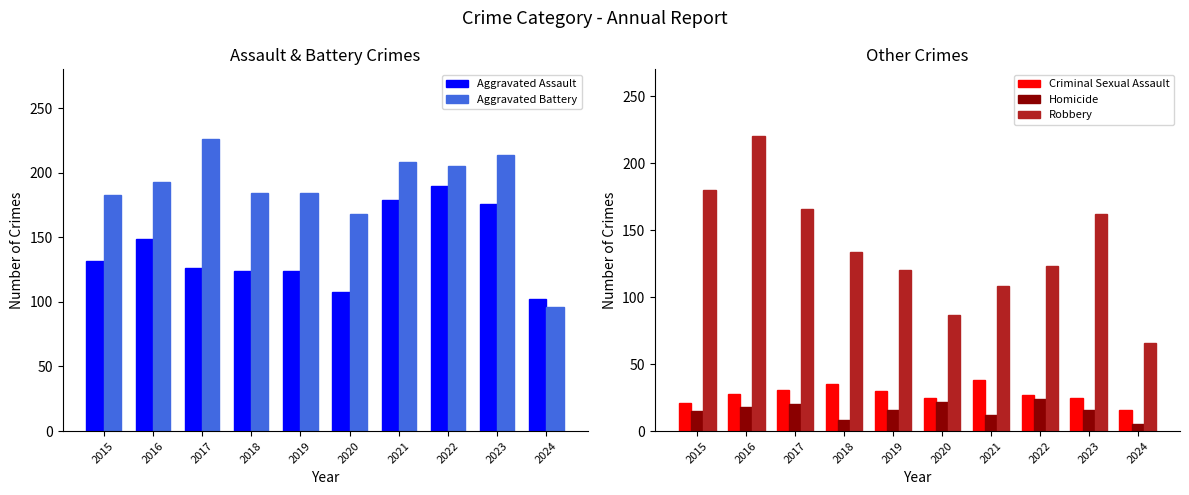

Which category has the lowest value across all series?

2024